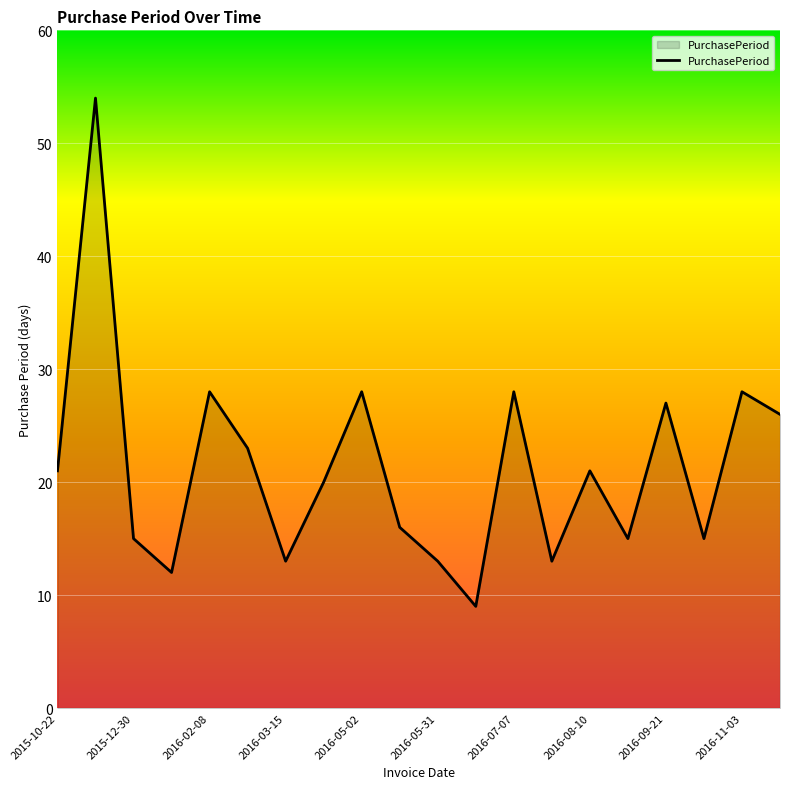

What is the greatest value displayed?

54